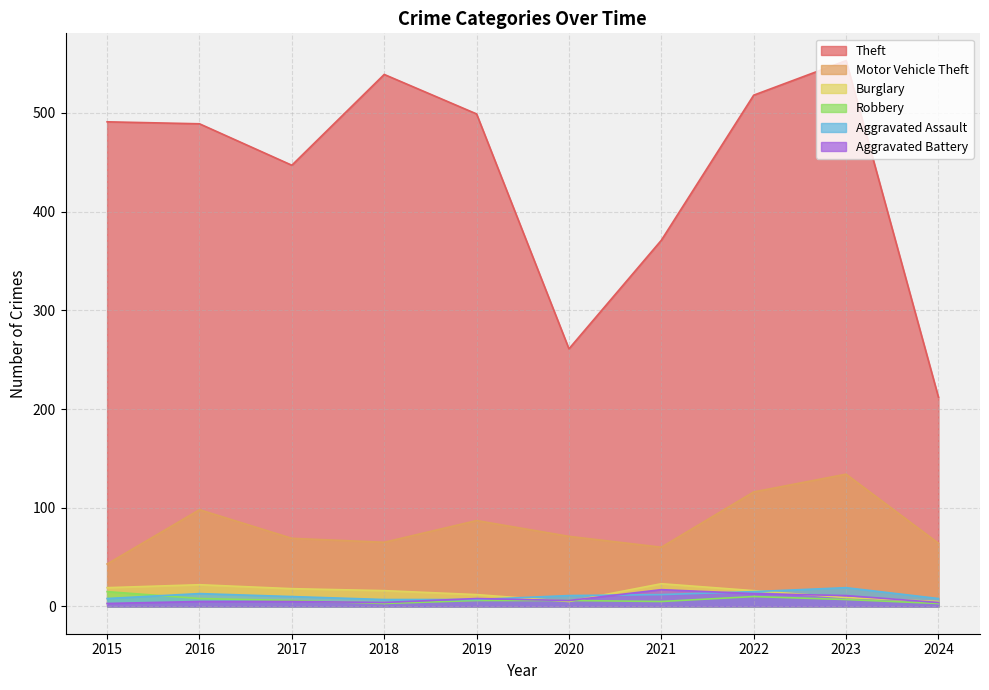

How many series are shown in this chart?

6